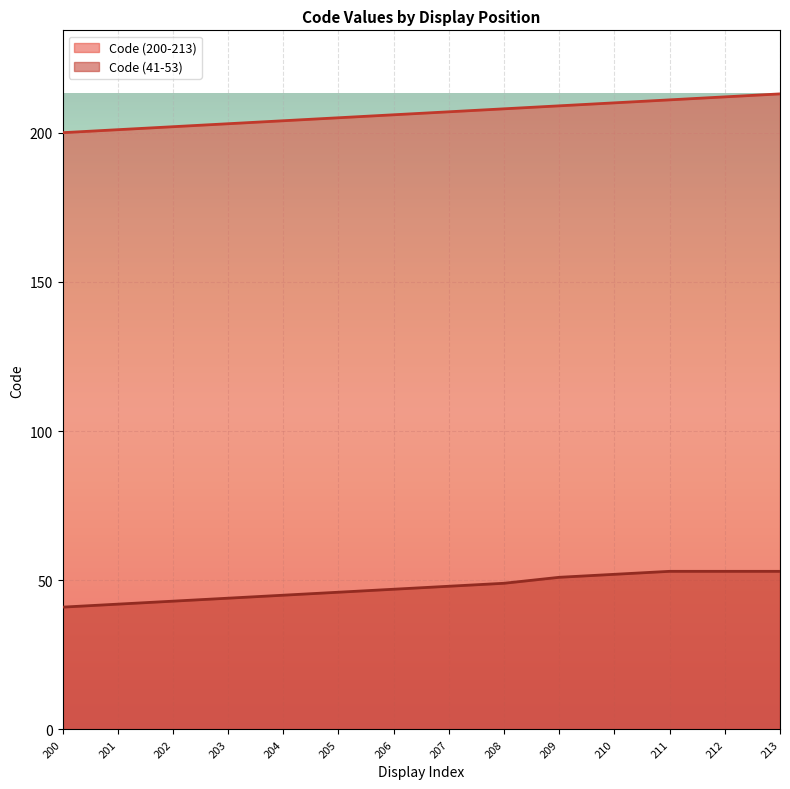

True or false: Code (41-53) and Code (200-213) cross at least once.

False